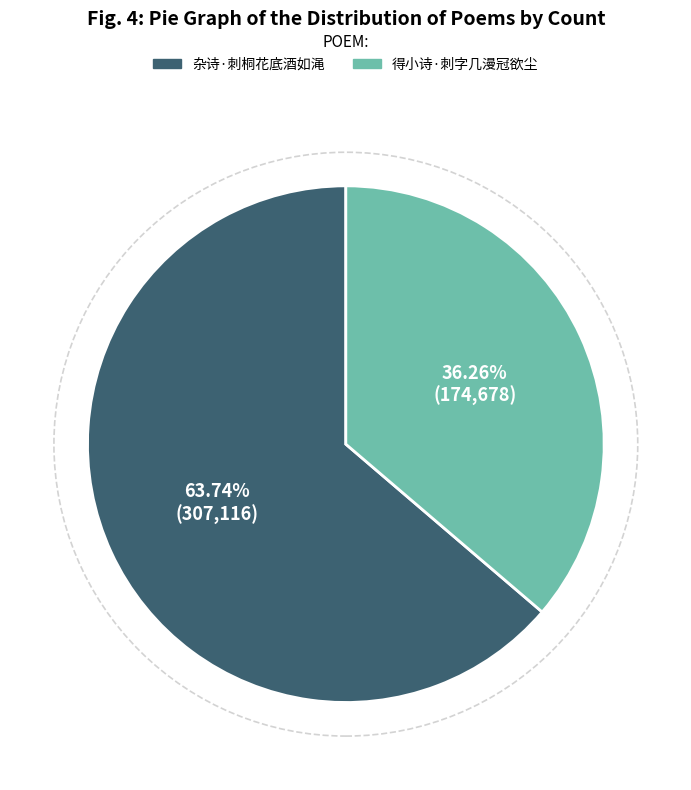

Is 杂诗·刺桐花底酒如渑 the majority of the pie?

Yes